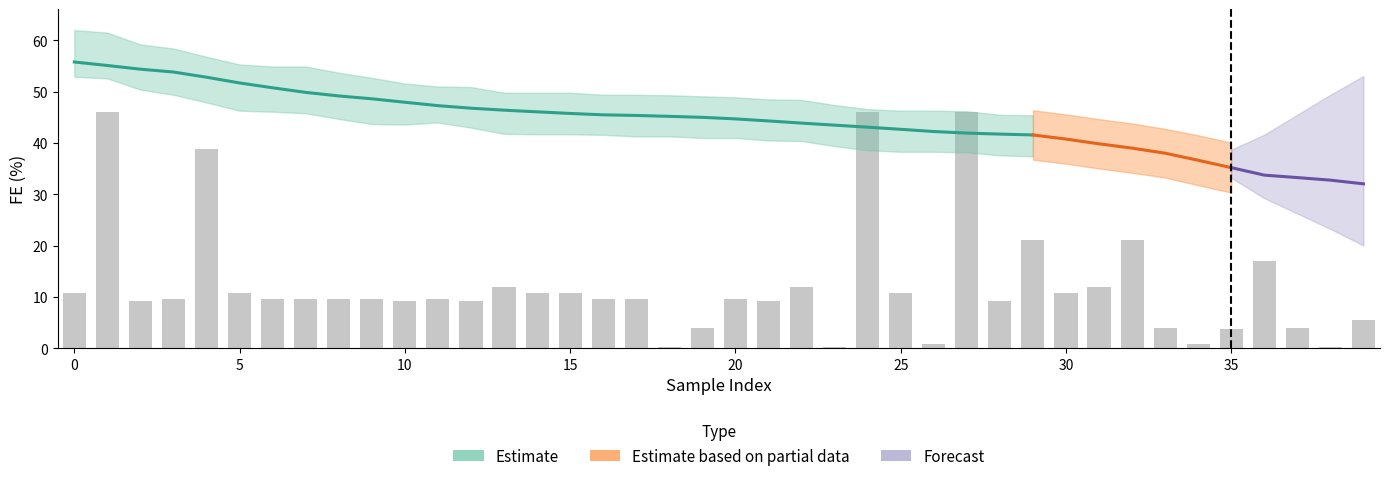

What is the value of the 25th bar from the left?

46.0